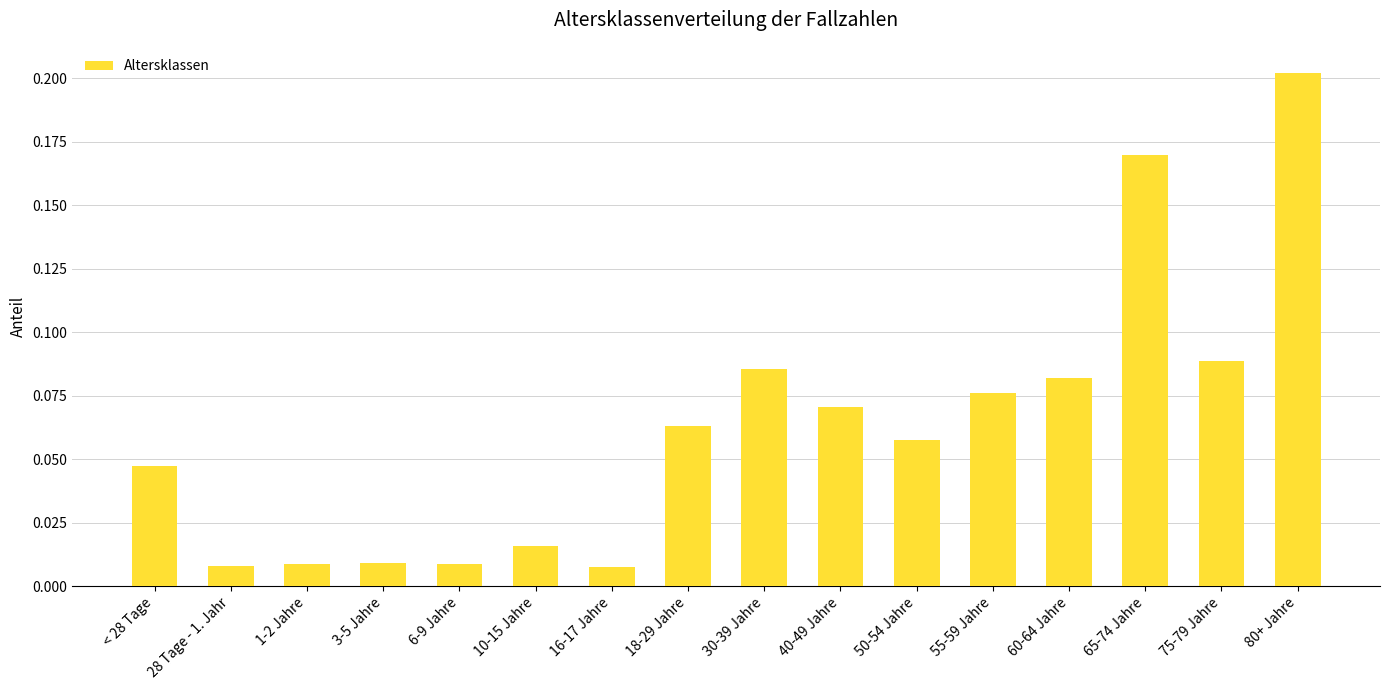

Is it true that the value at 50-54 Jahre is 0.0?

False